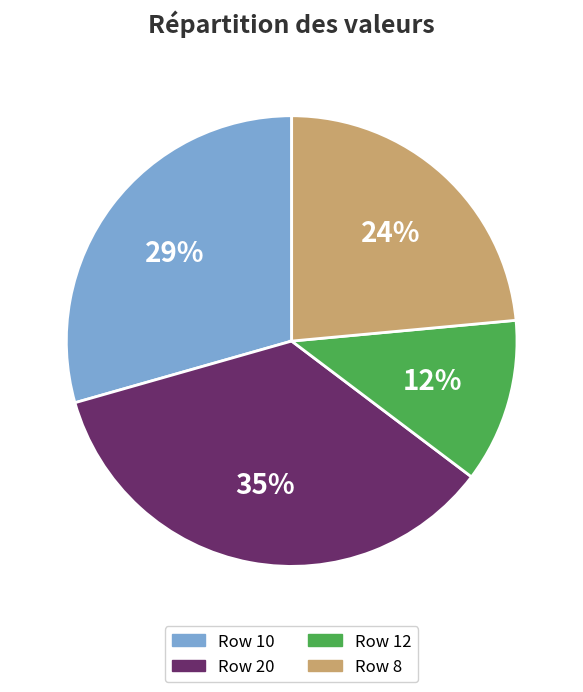

Is there any slice that represents more than half of the pie?

No